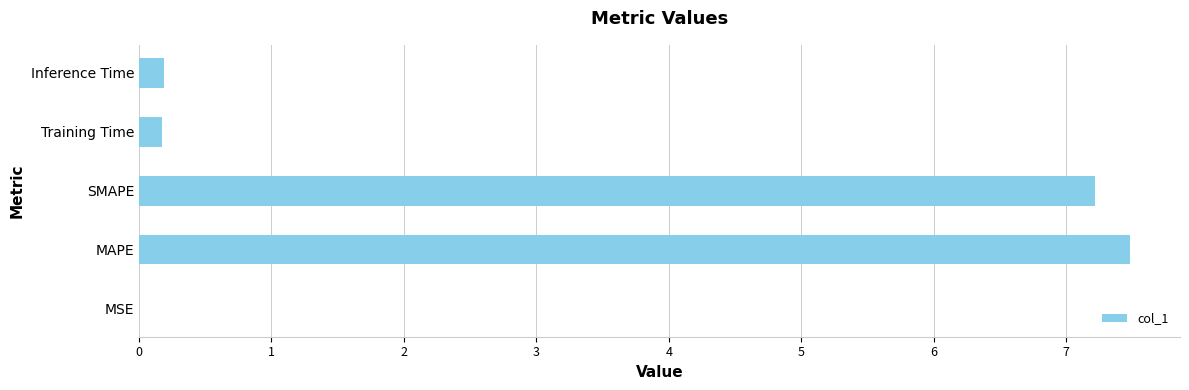

Which category has the highest value across all series?

MAPE